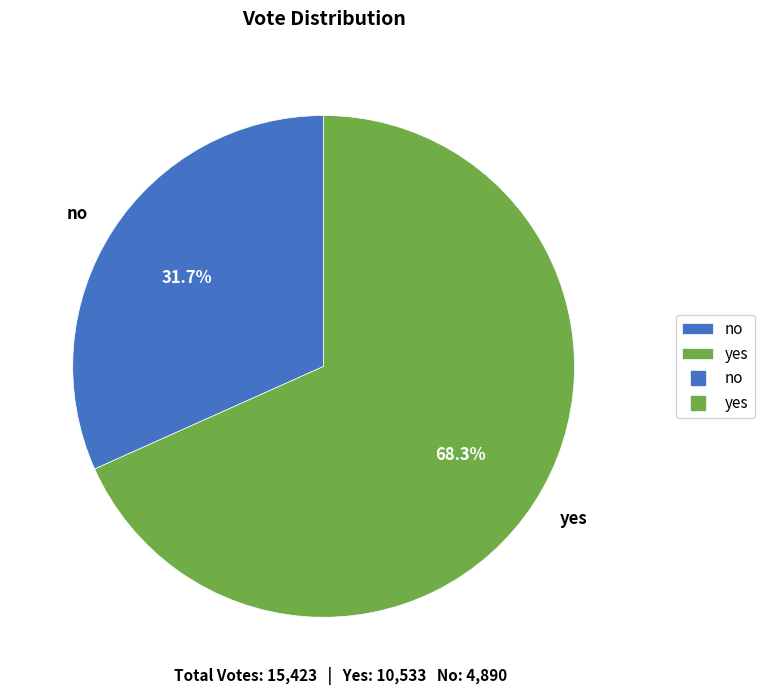

Approximately how many times larger is the value at yes compared to no?

2.2